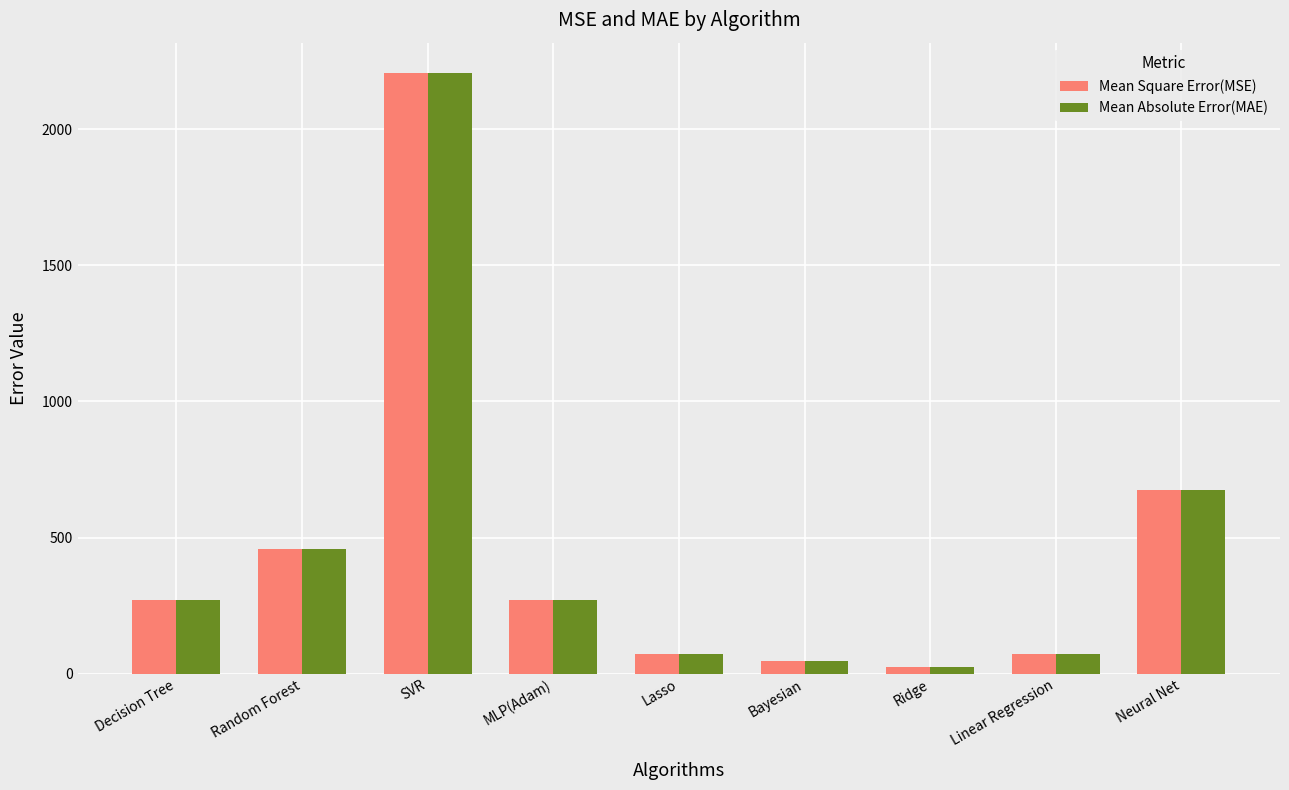

What is the value of the Mean Square Error(MSE) bar at the 9th from the left?

674.4